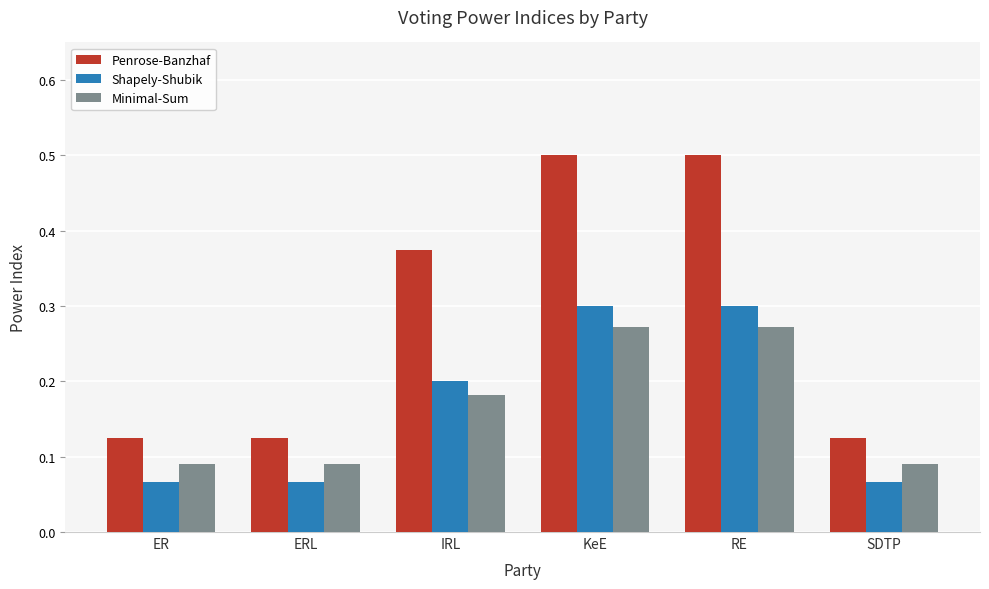

What is the maximum value shown in the chart?

0.5